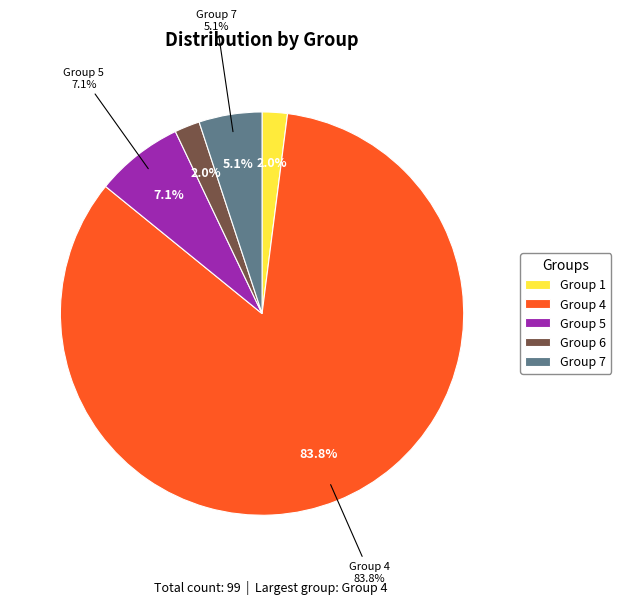

Which slice is the largest?

4